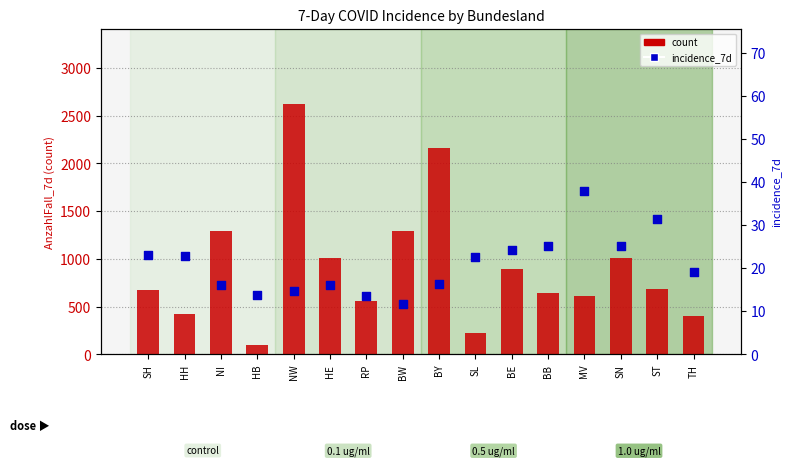

At how many categories does at least one series exceed 2171?

1